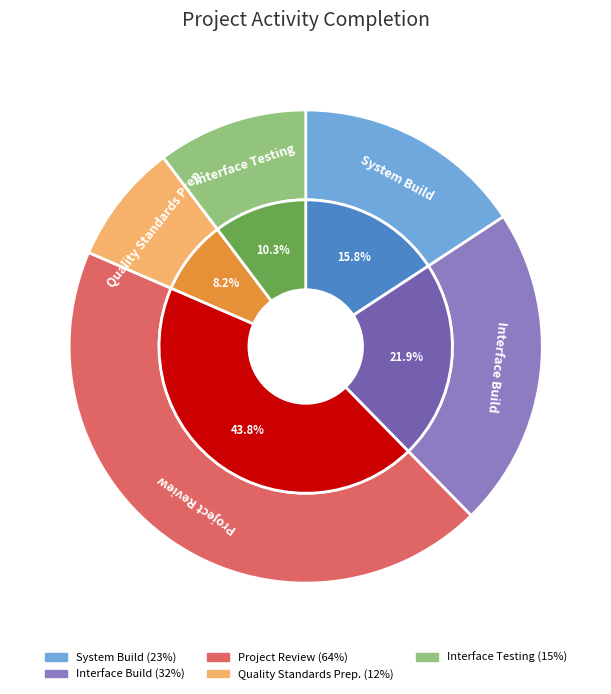

Do Interface Build and Interface Testing together represent more than half of the pie?

No